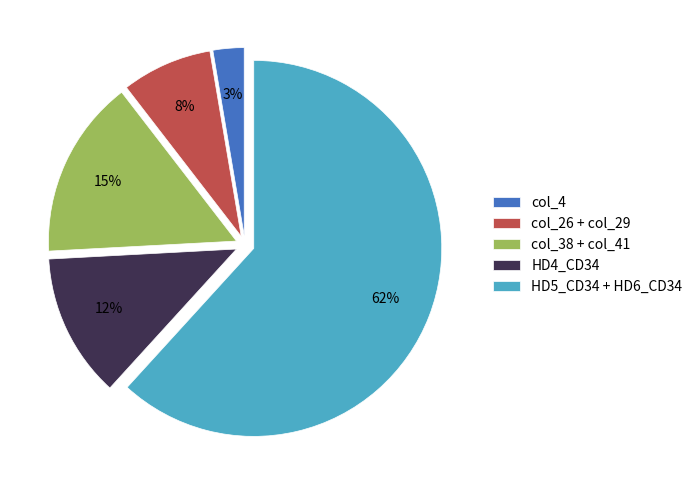

Which category has the biggest portion of the pie?

HD5_CD34 + HD6_CD34